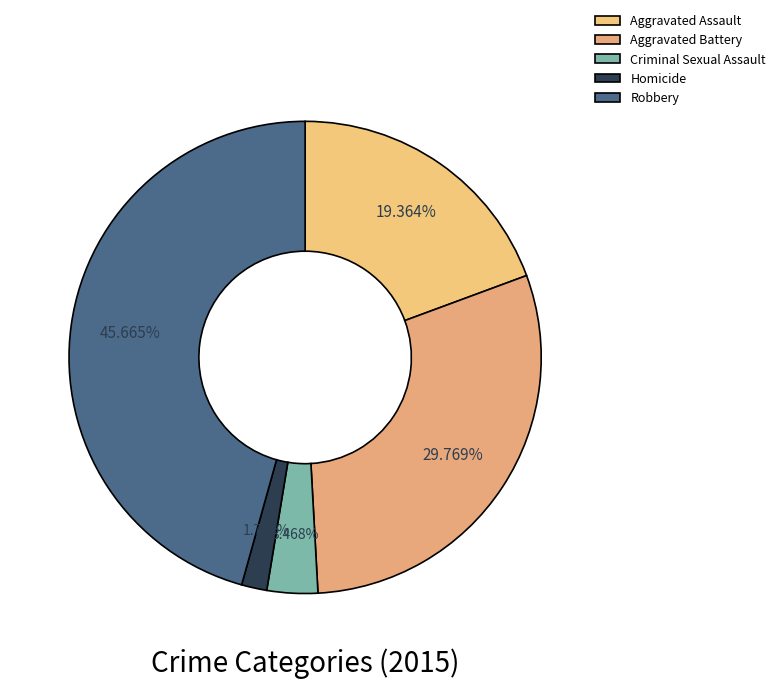

To the nearest percent, what is the difference between the Homicide and Aggravated Assault slice percentages?

18%